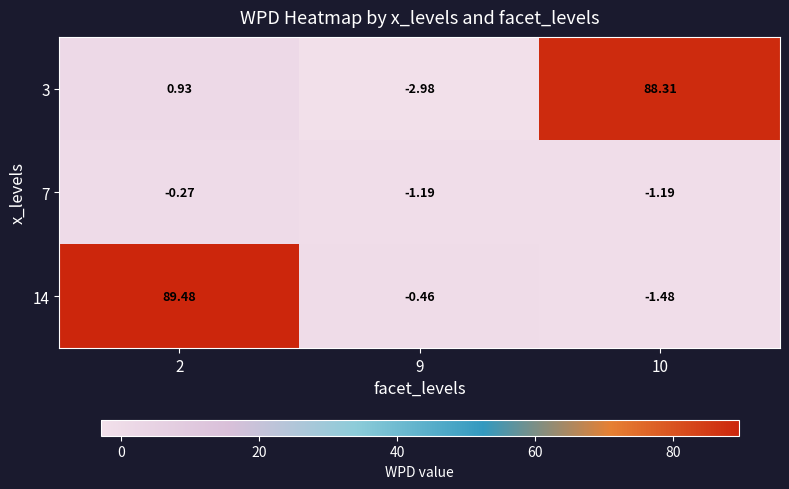

Is the value of 14 at 10 greater than the value of 7 at 9?

No